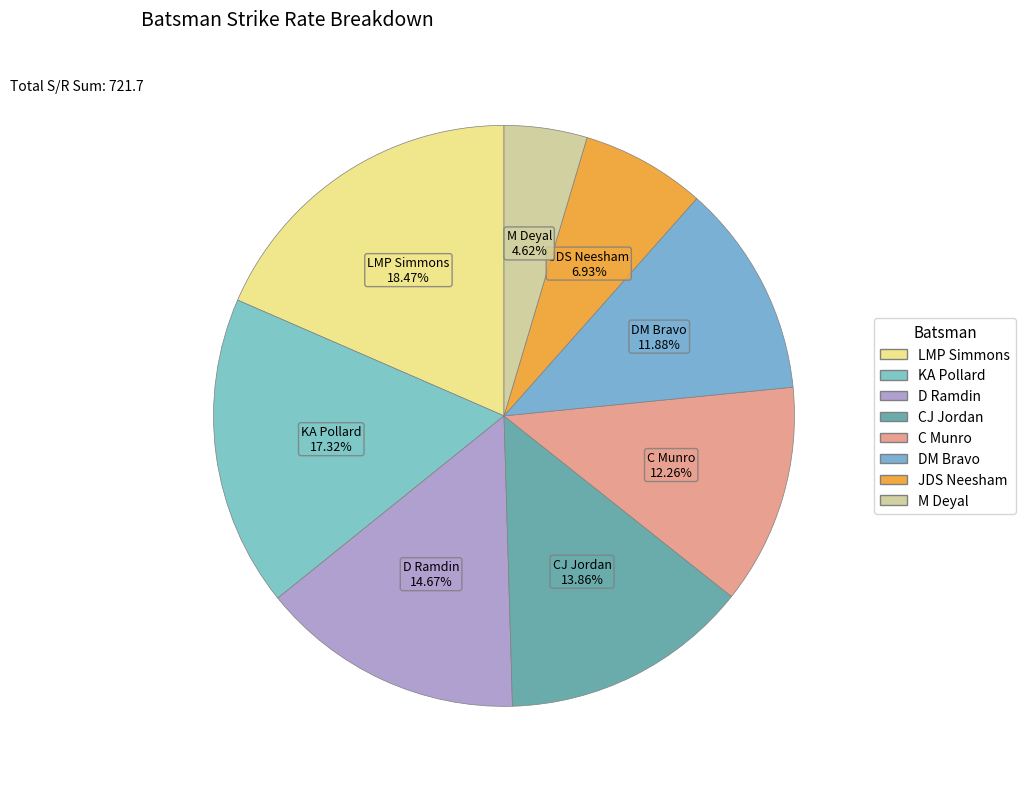

What is the ratio of the value at DM Bravo to the value at C Munro?

1.0